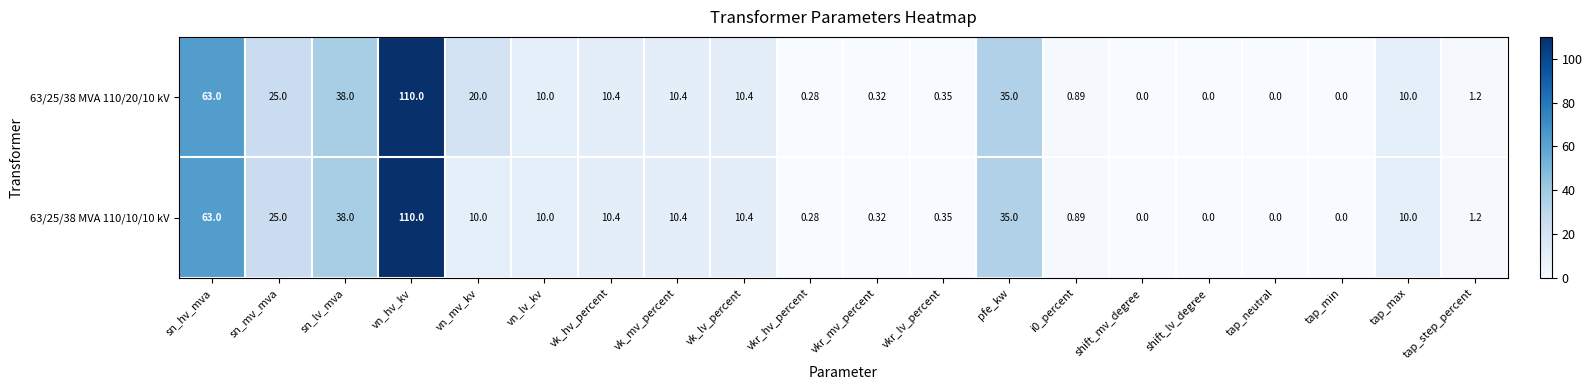

At which label does 63/25/38 MVA 110/10/10 kV first exceed 10?

sn_hv_mva